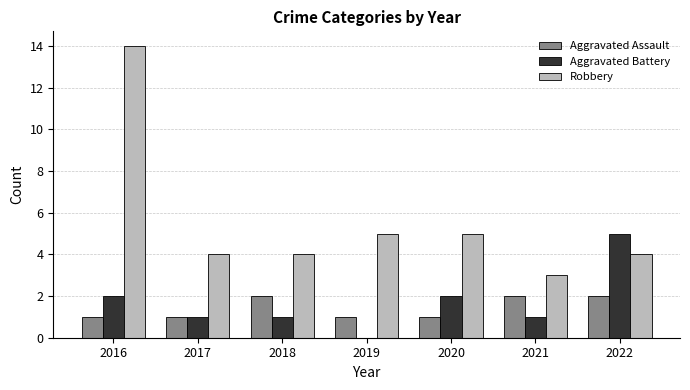

Is it true that Robbery equals 4 at 2022?

True